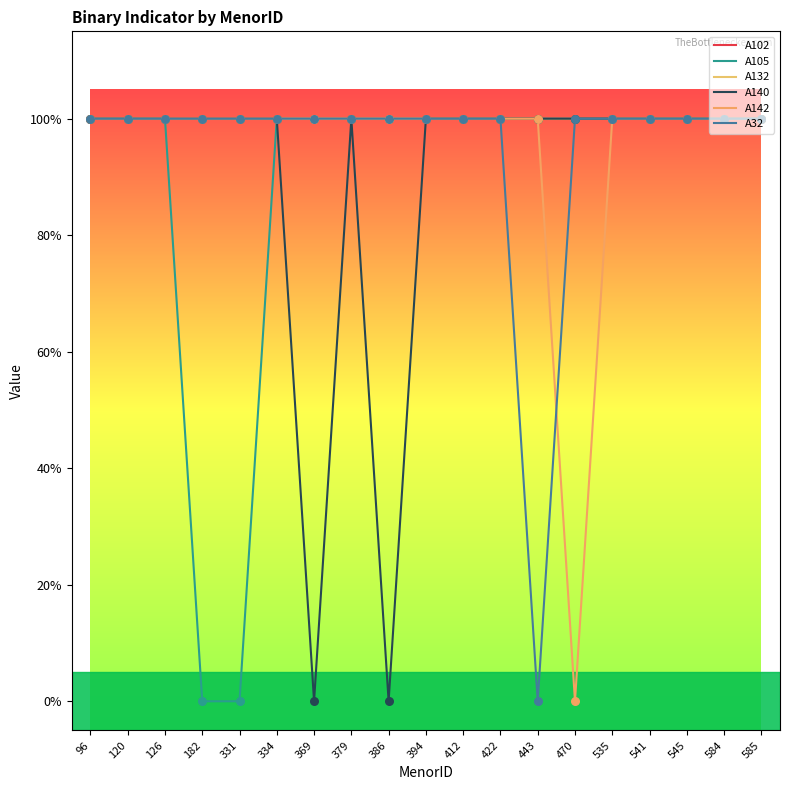

At which category is the sum across all series the highest?

96